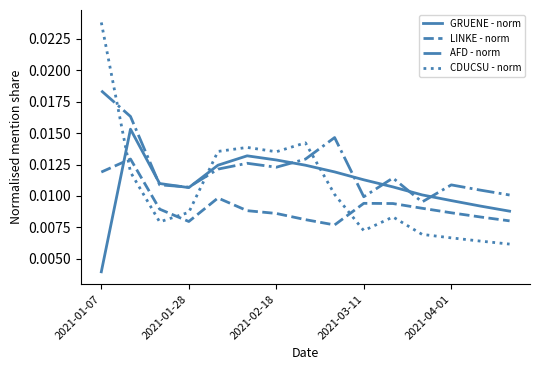

Rank the series by their maximum value, from lowest to highest.

LINKE - norm, GRUENE - norm, AFD - norm, CDUCSU - norm